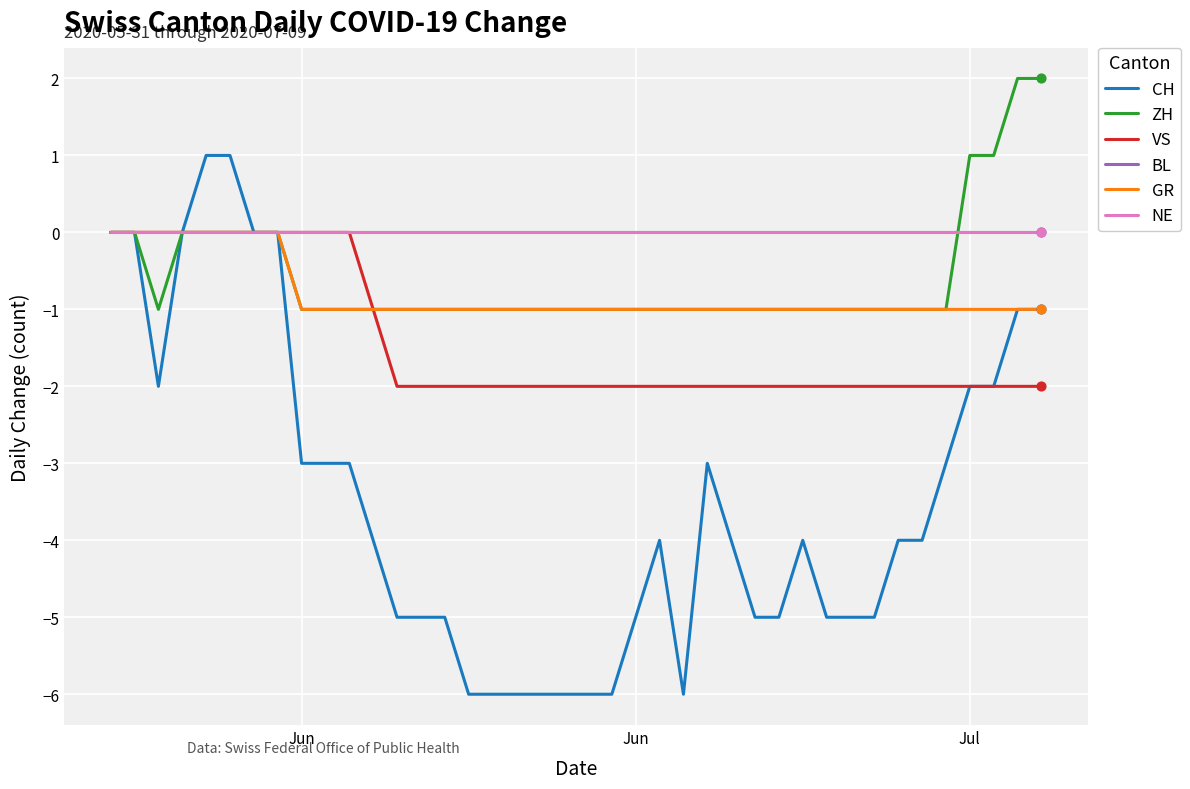

Which series has the largest total across all categories?

BL